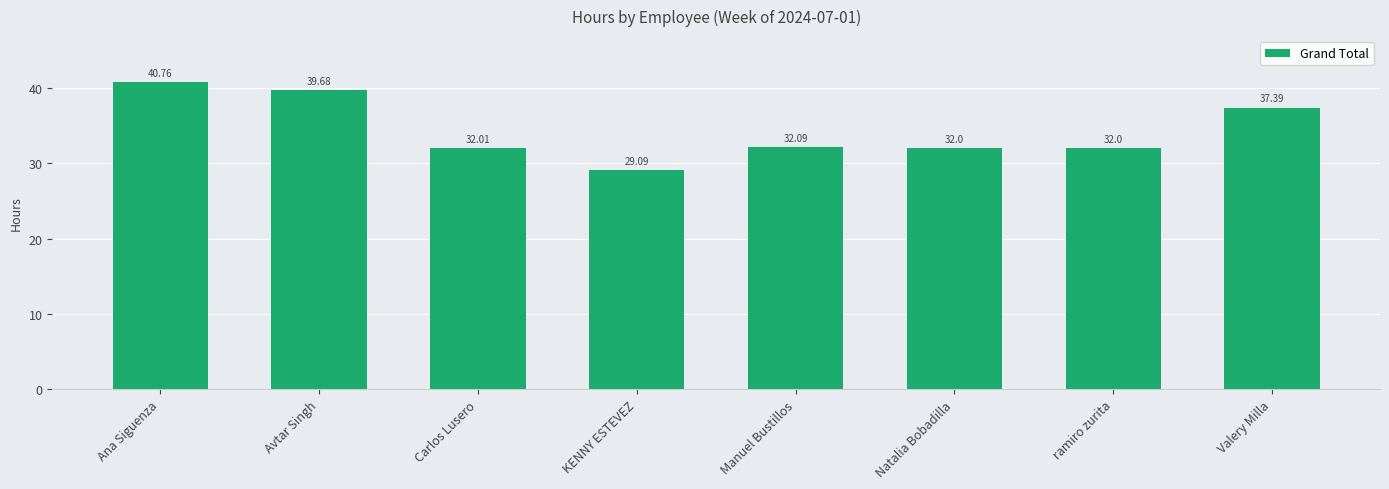

Count the number of categories in the chart.

8